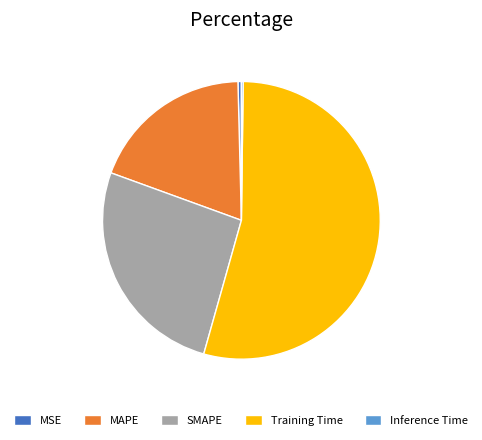

Is the sum of Training Time and SMAPE greater than half?

Yes